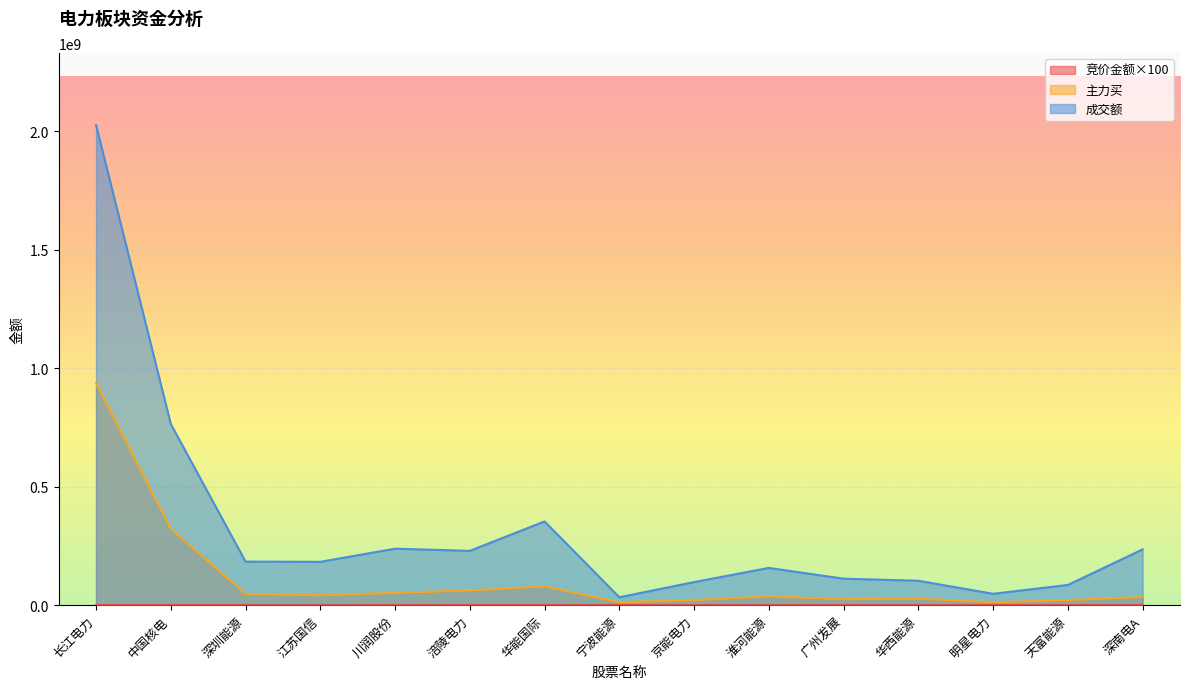

True or false: 成交额 and 竞价金额 intersect in this chart.

False